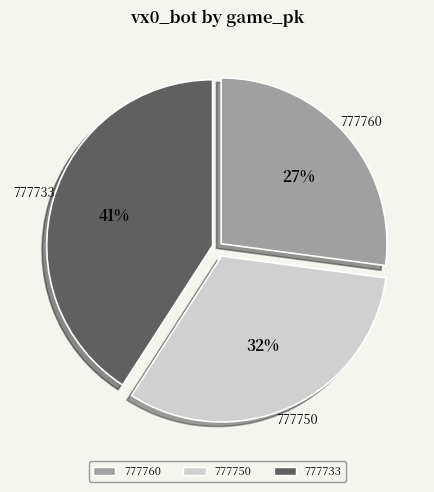

Does any single category account for the majority?

No